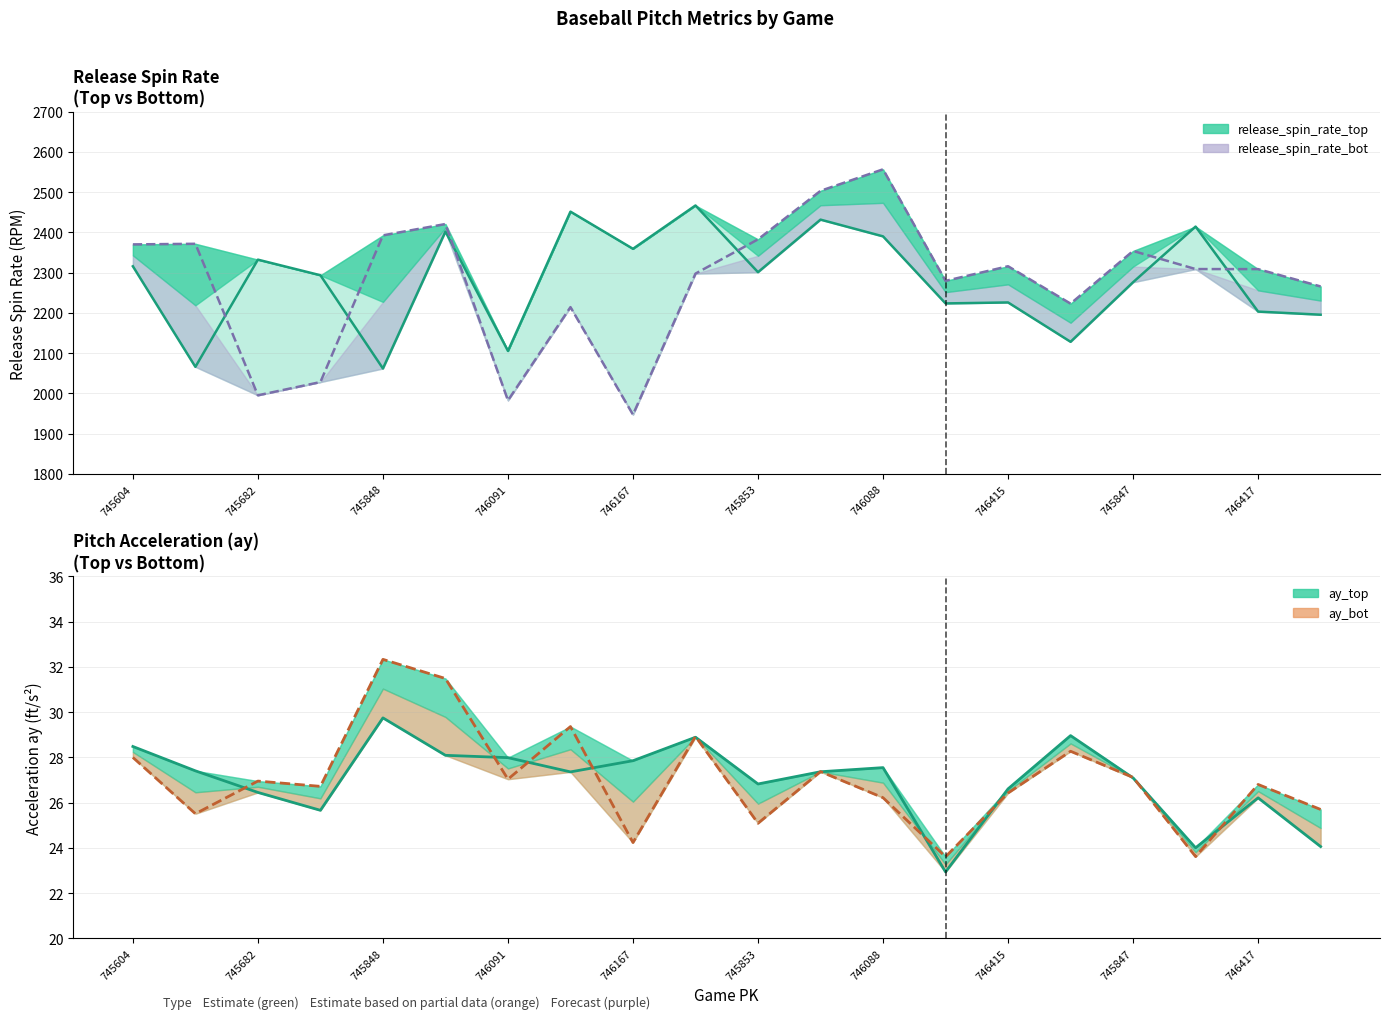

What value does the release_spin_rate_bot series have at 746415?

2316.1